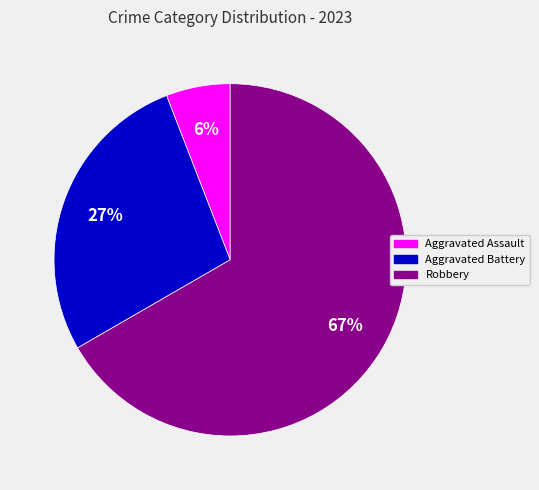

Is there a majority slice in this chart?

Yes